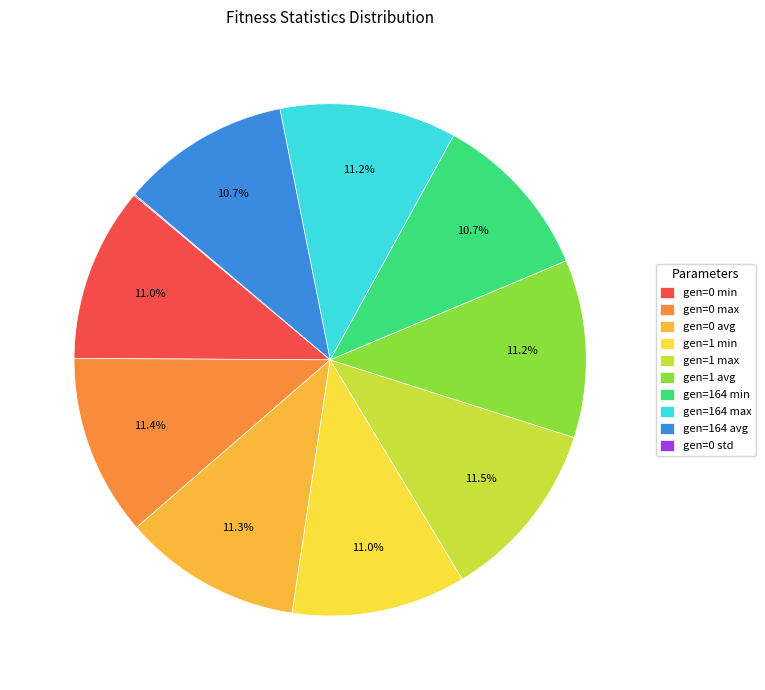

What is the change in value from gen=164 max to gen=0 std?

-85.1